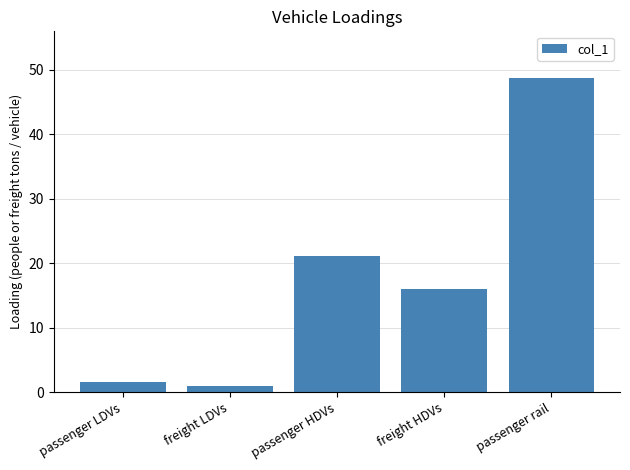

Which has a higher value, freight HDVs or passenger LDVs?

freight HDVs